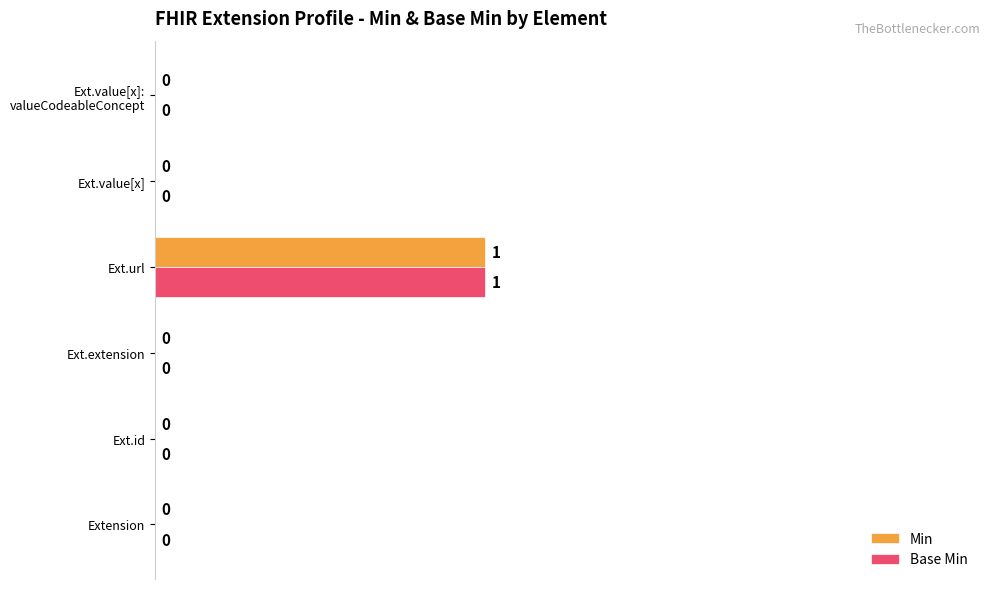

Is it true that Base Min equals 0 at Ext.value[x]?

True